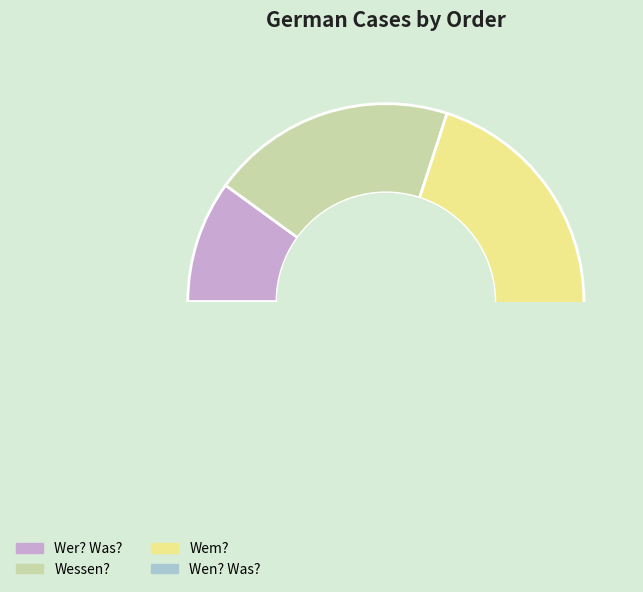

Is it true that Wessen? is 7% of the pie?

False